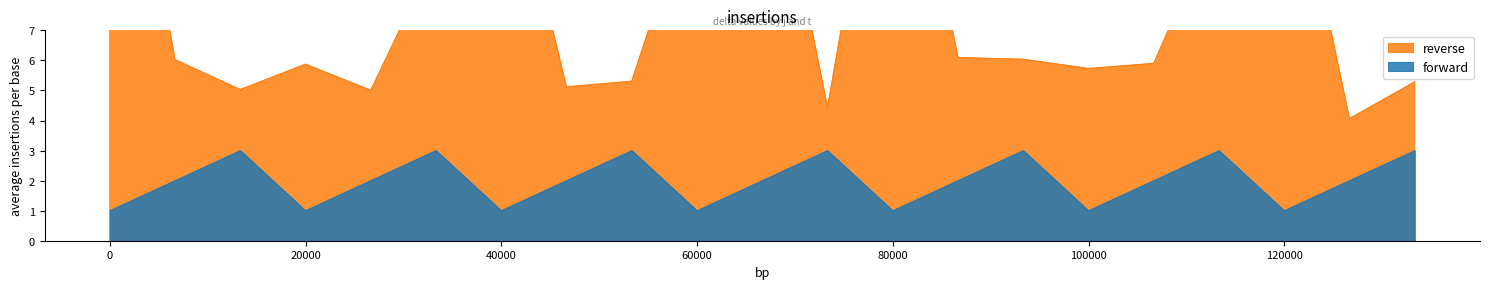

What is the maximum value for forward?

3